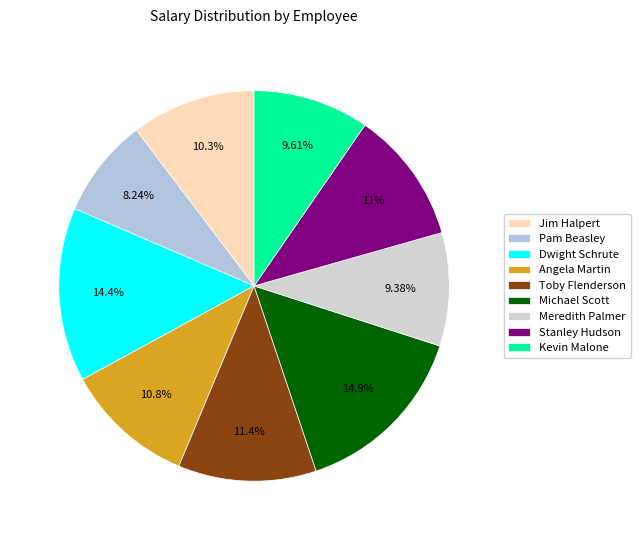

Does Angela Martin represent more than half of the total?

No